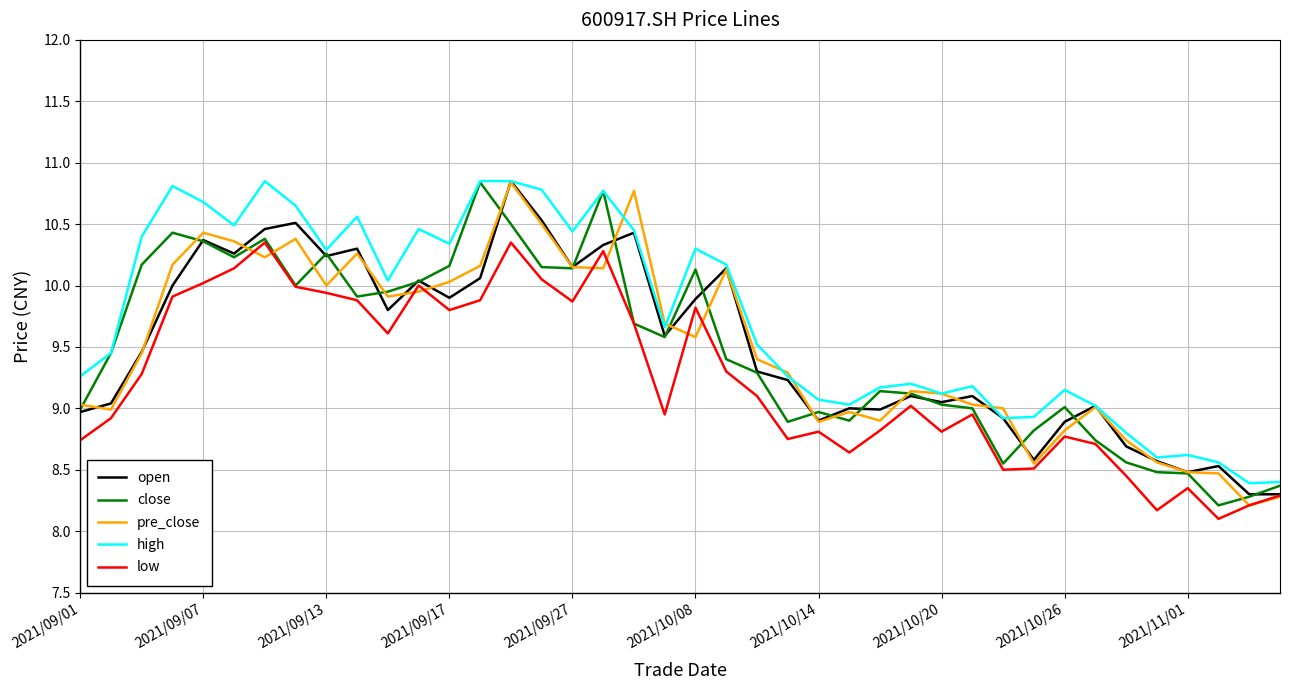

True or false: low and high intersect in this chart.

False